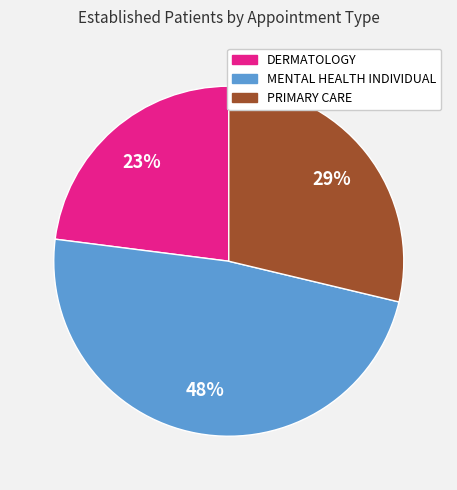

Is there any slice that represents more than half of the pie?

No